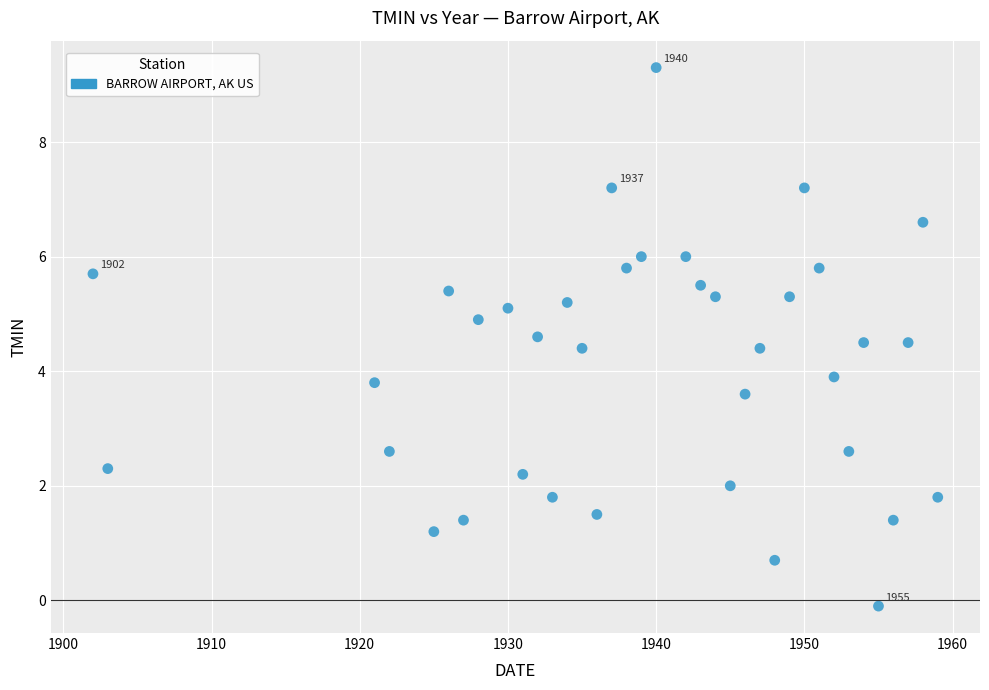

What is the range of X values (max minus min)?

57.0